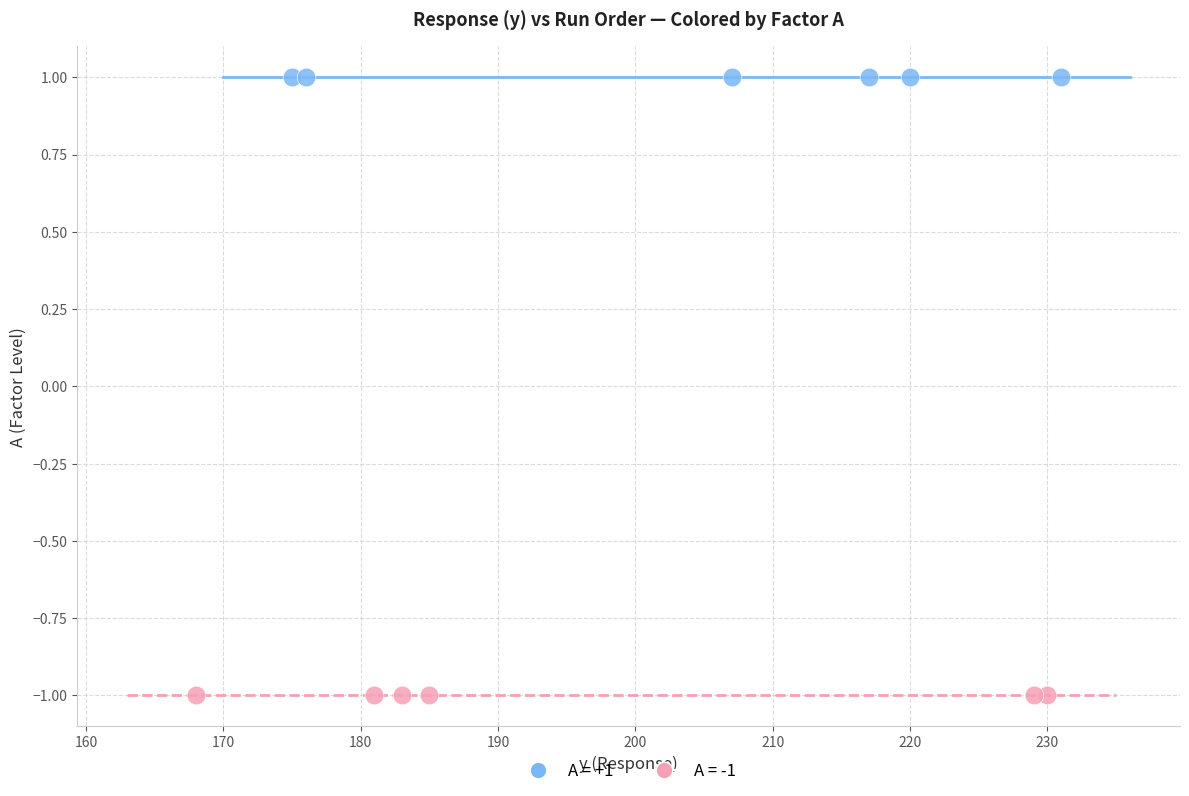

Which series reaches the minimum Y coordinate?

A = -1